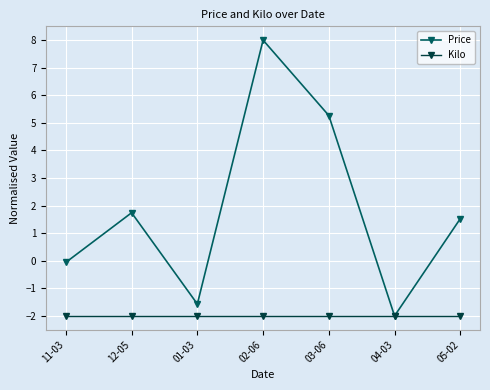

What is the sum of the Price values at 03-06 and 05-02?

6.8